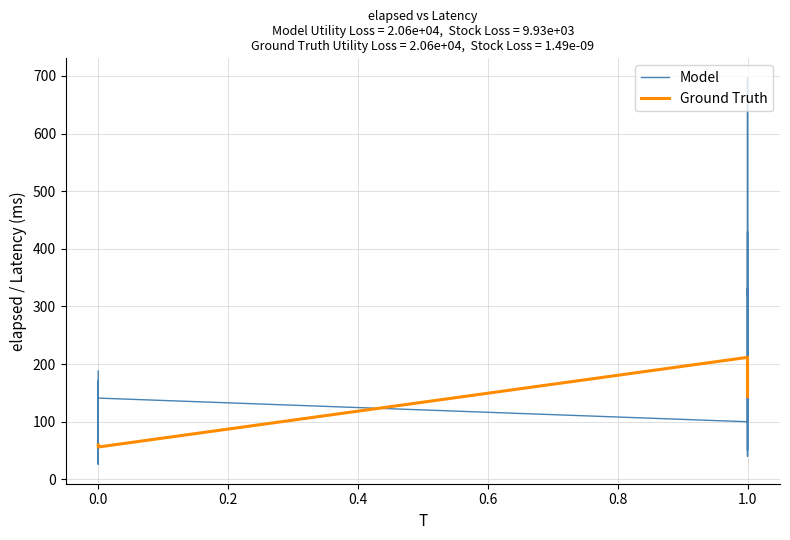

Reading left to right, what are all the values shown in this chart?

Model: 188.0	54.0	133.0	135.0	31.0	103.0	135.0	26.0	108.0	150.0	28.0	121.0	140.0	29.0	110.0	129.0	32.0	96.0	137.0	28.0	108.0	132.0	28.0	103.0	130.0	30.0	100.0	171.0	28.0	141.0	100.0	697.0	595.0	471.0	40.0	430.0	382.0	50.0	332.0	319.0
Ground Truth: 59.7	59.7	59.5	59.3	59.3	59.2	58.9	58.9	58.8	58.6	58.6	58.4	58.2	58.2	58.1	57.8	57.8	57.6	57.4	57.4	57.3	57.0	57.0	56.9	56.6	56.6	56.5	56.2	56.2	56.1	211.7	211.7	195.3	176.9	176.9	170.3	160.3	160.3	152.2	143.6